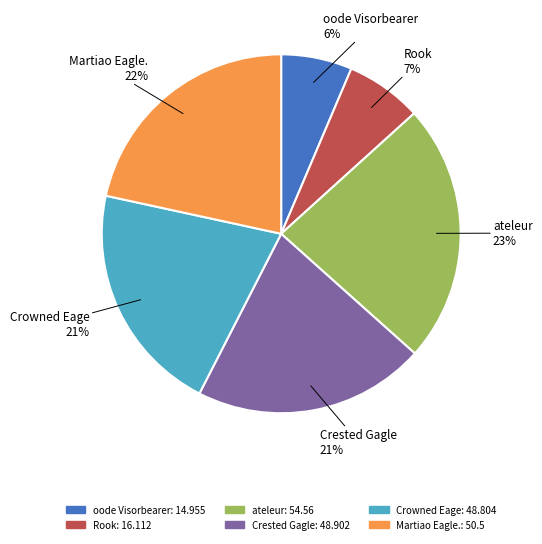

Is oode Visorbearer the majority of the pie?

No